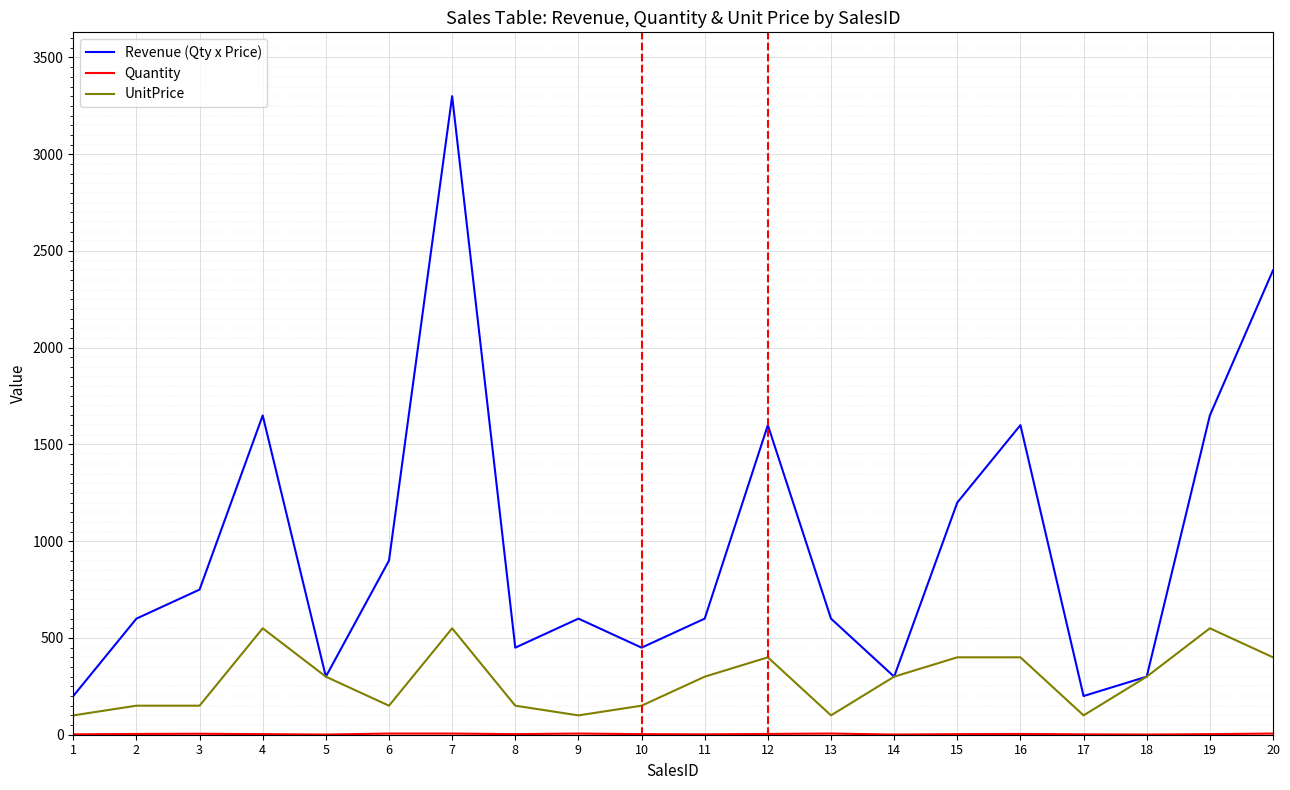

What is the greatest value displayed?

3300